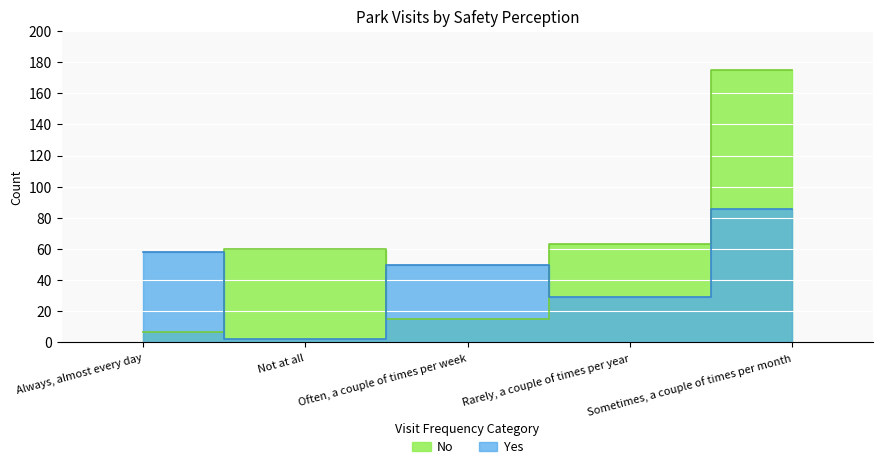

Which series has the largest total across all categories?

No